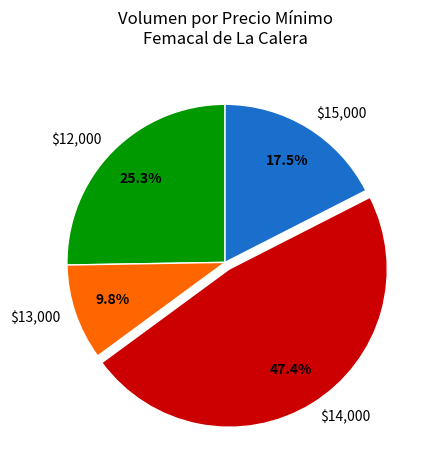

Is there a majority slice in this chart?

No